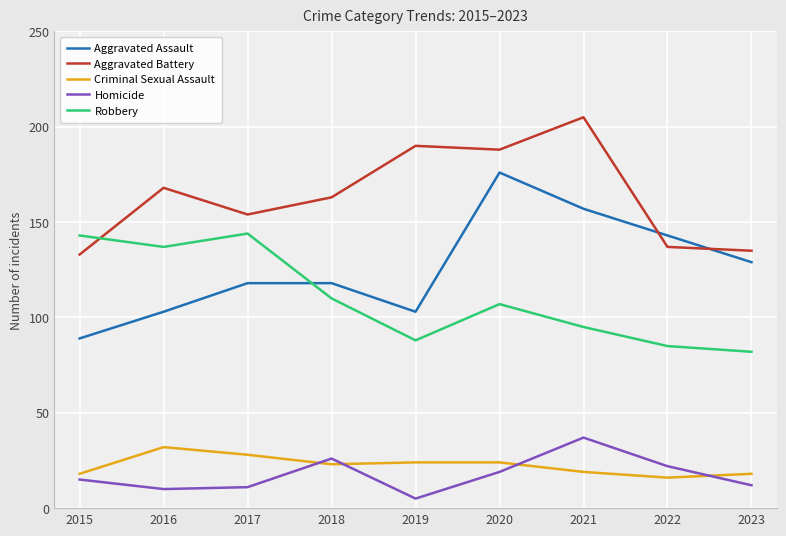

Reading left to right, list all the values displayed in this chart.

Aggravated Assault: 89	103	118	118	103	176	157	143	129
Aggravated Battery: 133	168	154	163	190	188	205	137	135
Criminal Sexual Assault: 18	32	28	23	24	24	19	16	18
Homicide: 15	10	11	26	5	19	37	22	12
Robbery: 143	137	144	110	88	107	95	85	82